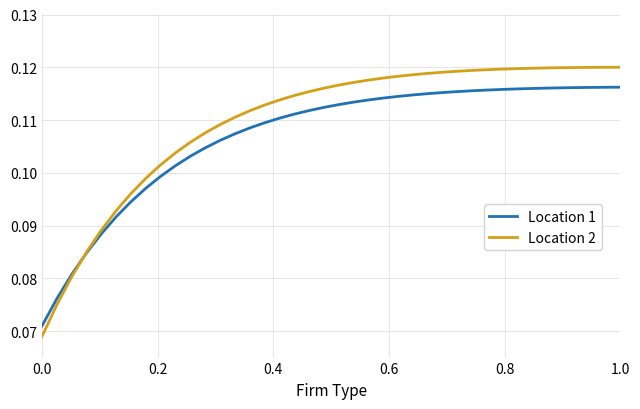

Which series has the largest range (max minus min)?

Location 2